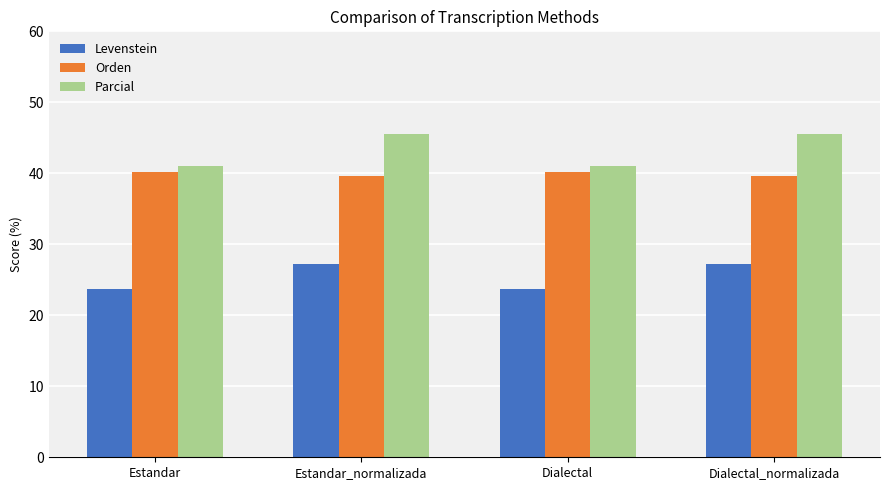

Reading left to right, transcribe all the data shown in this chart.

Levenstein: Estandar=23.8	Estandar_normalizada=27.2	Dialectal=23.8	Dialectal_normalizada=27.2
Orden: Estandar=40.2	Estandar_normalizada=39.7	Dialectal=40.2	Dialectal_normalizada=39.7
Parcial: Estandar=41.1	Estandar_normalizada=45.6	Dialectal=41.1	Dialectal_normalizada=45.6